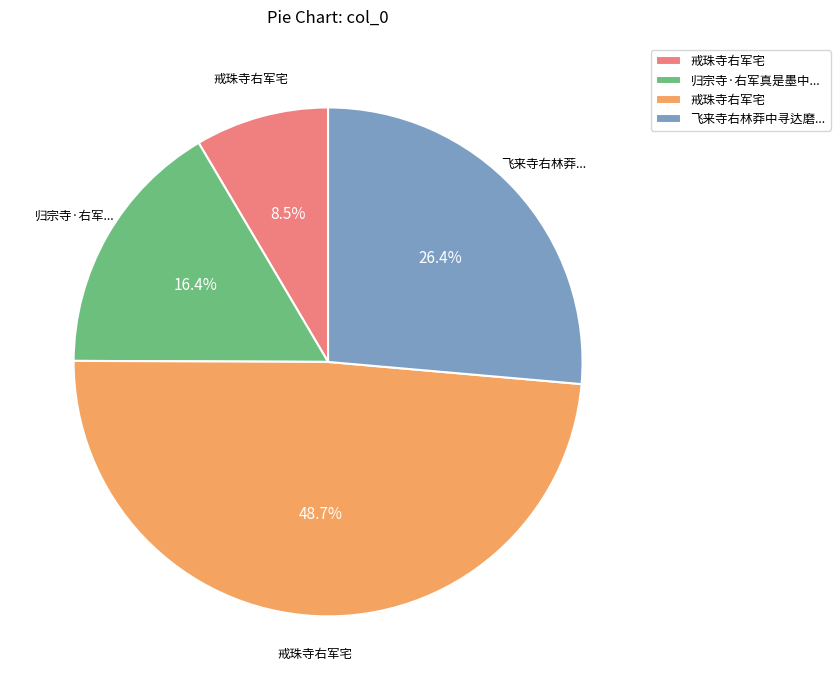

Is there any slice that represents more than half of the pie?

No